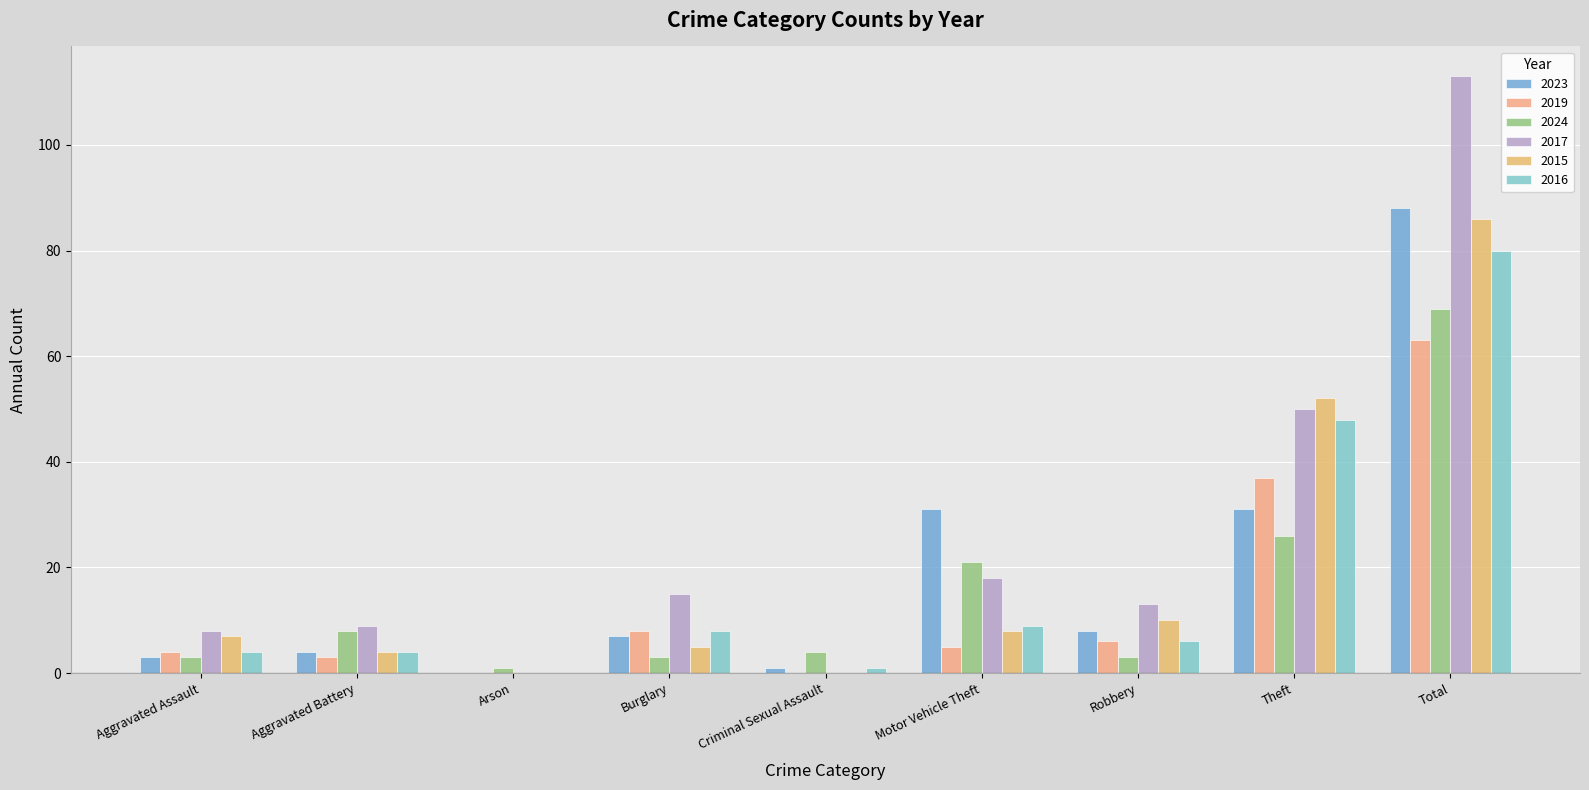

What is the average value of the 2023 series?

19